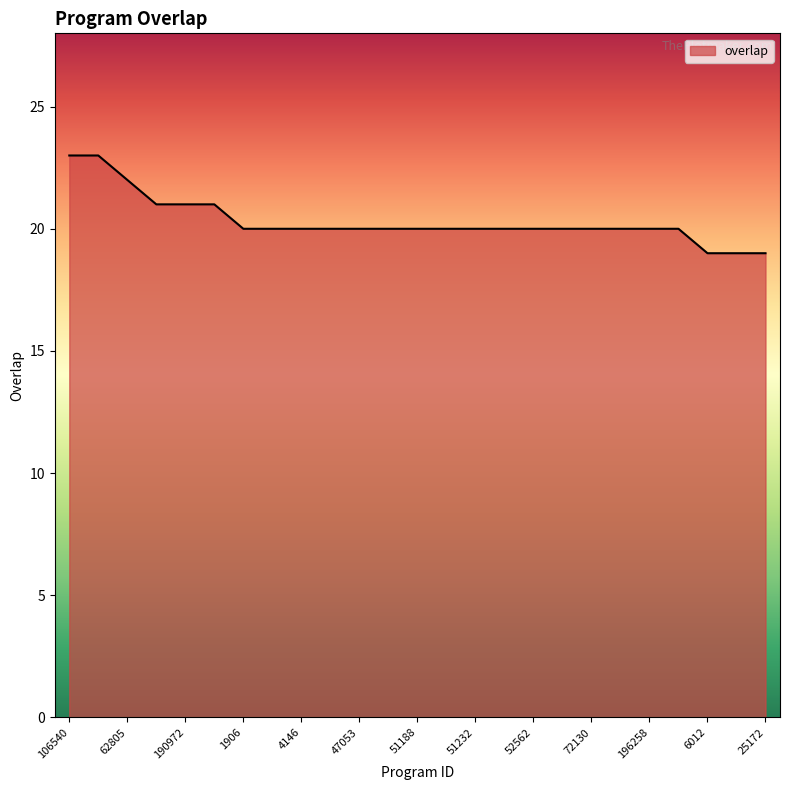

What is the difference between the maximum and minimum values?

4